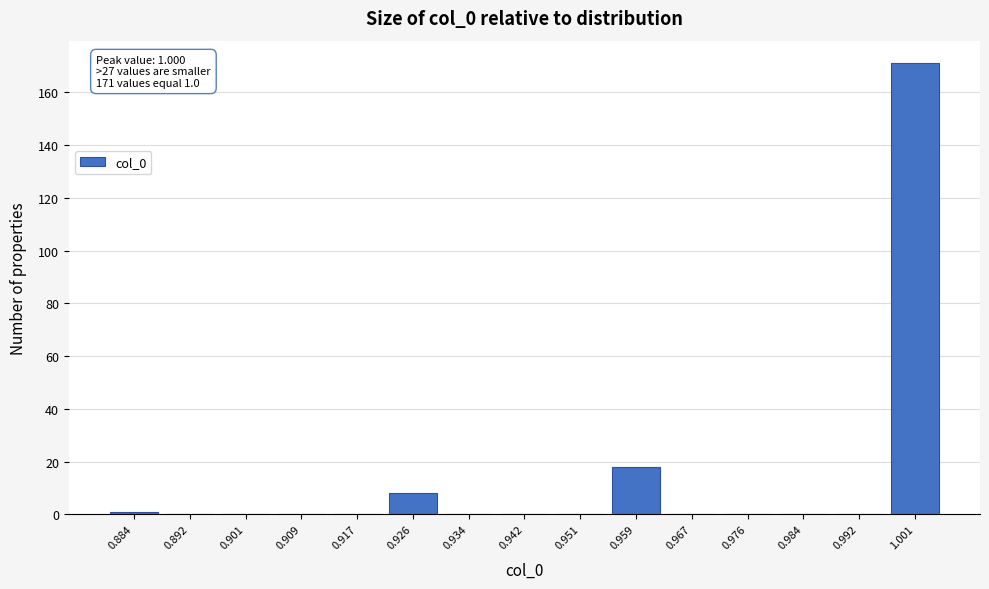

Which range on the x-axis has the tallest bar?

0.997 to 1.005